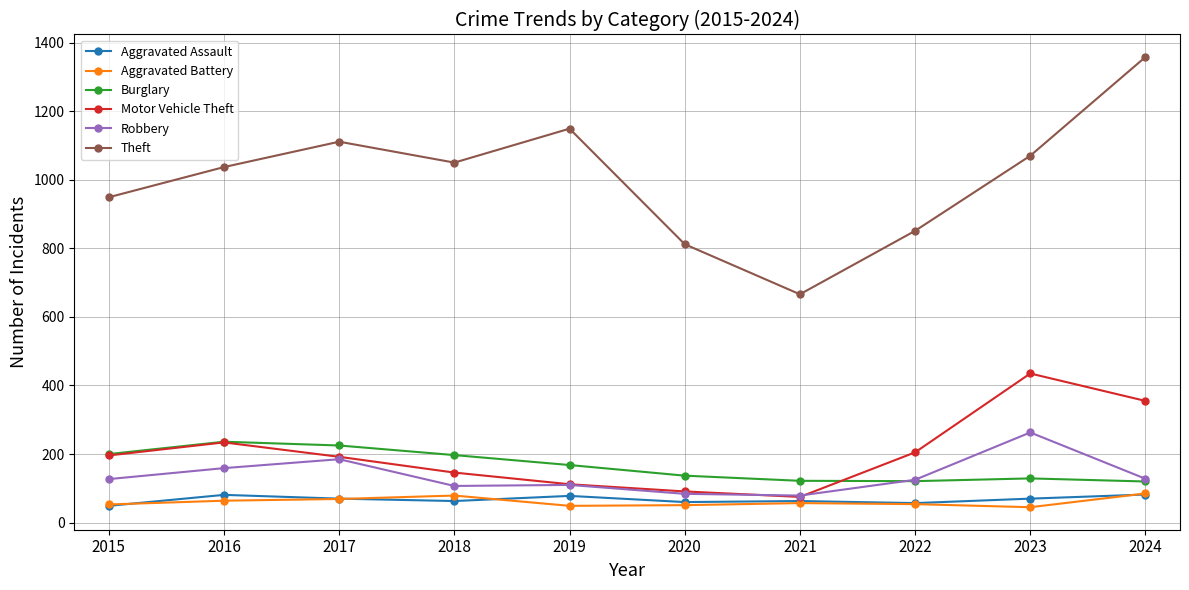

What is the difference between the second highest and second lowest values in the Aggravated Battery series?

30